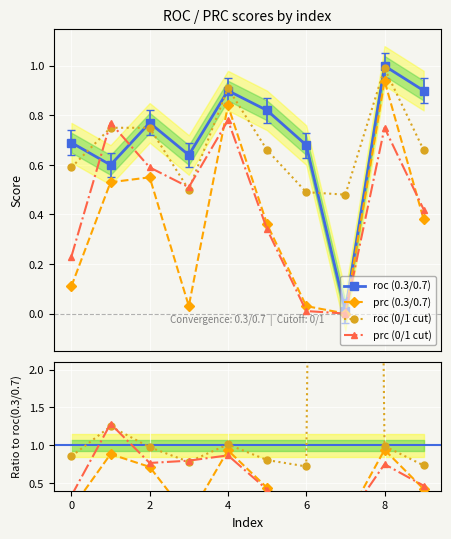

True or false: prc (0.3/0.7) has a value of 1.4 at 0.

False